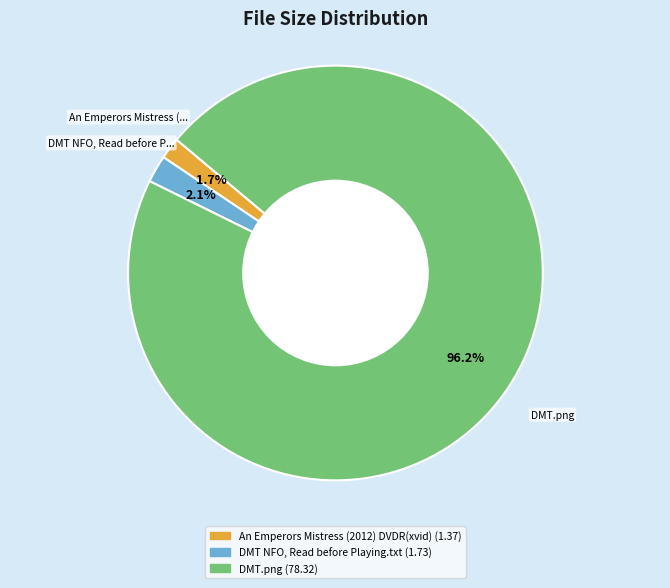

How many slices are in this pie chart?

3